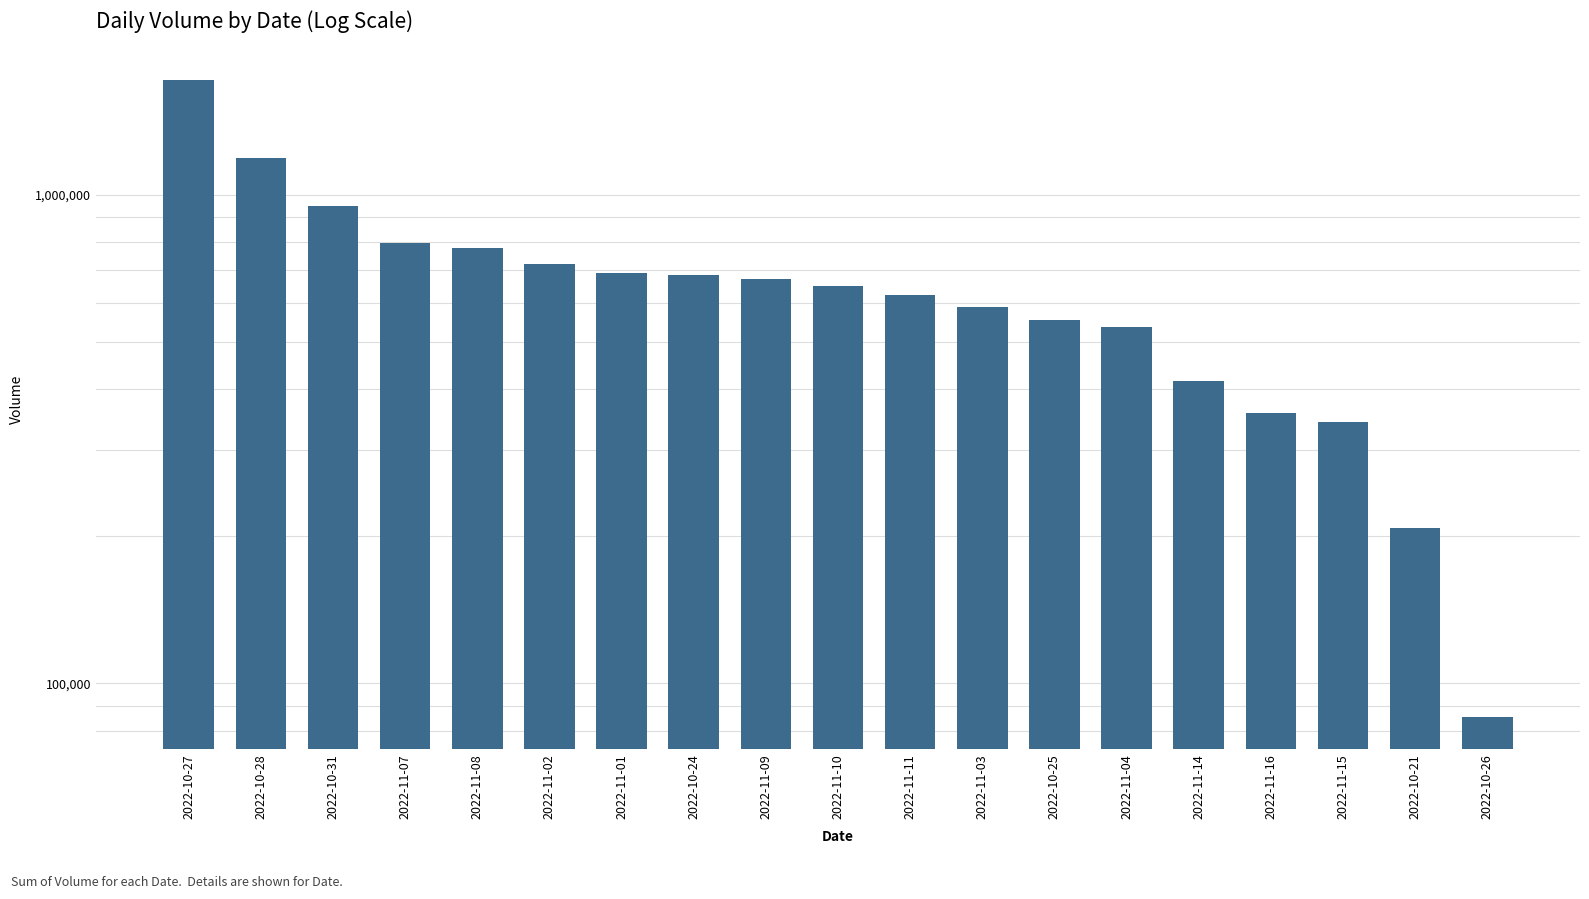

What is the sum of all values?

12557908